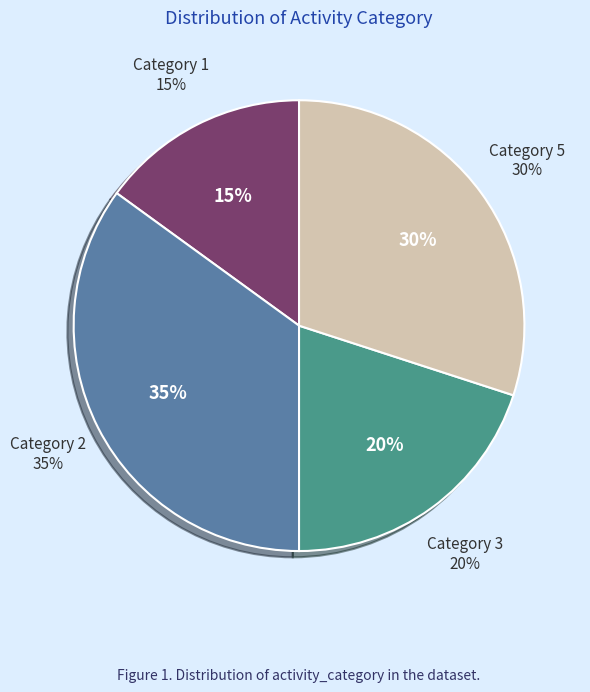

Which has a higher value, 1 or 5?

5